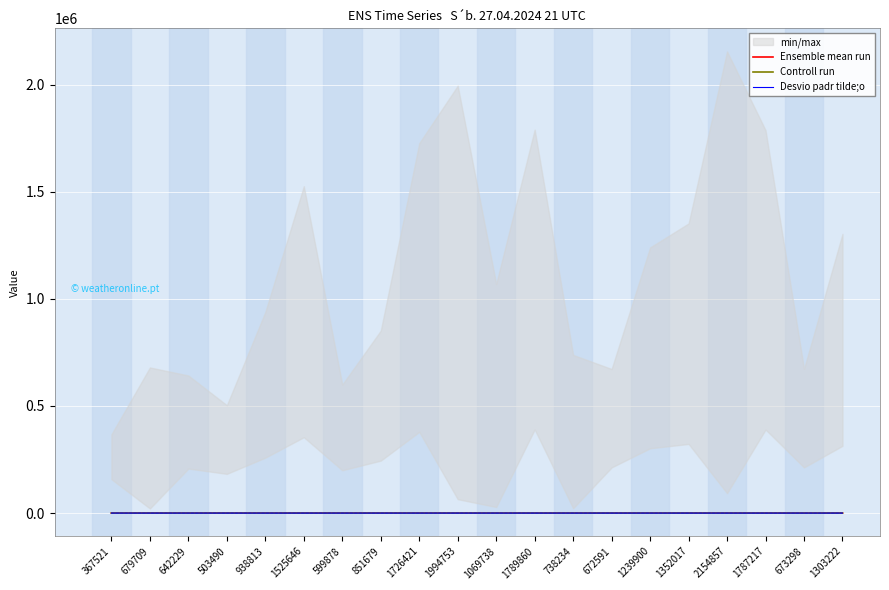

How many Ensemble mean run values are between 2 and 3?

18